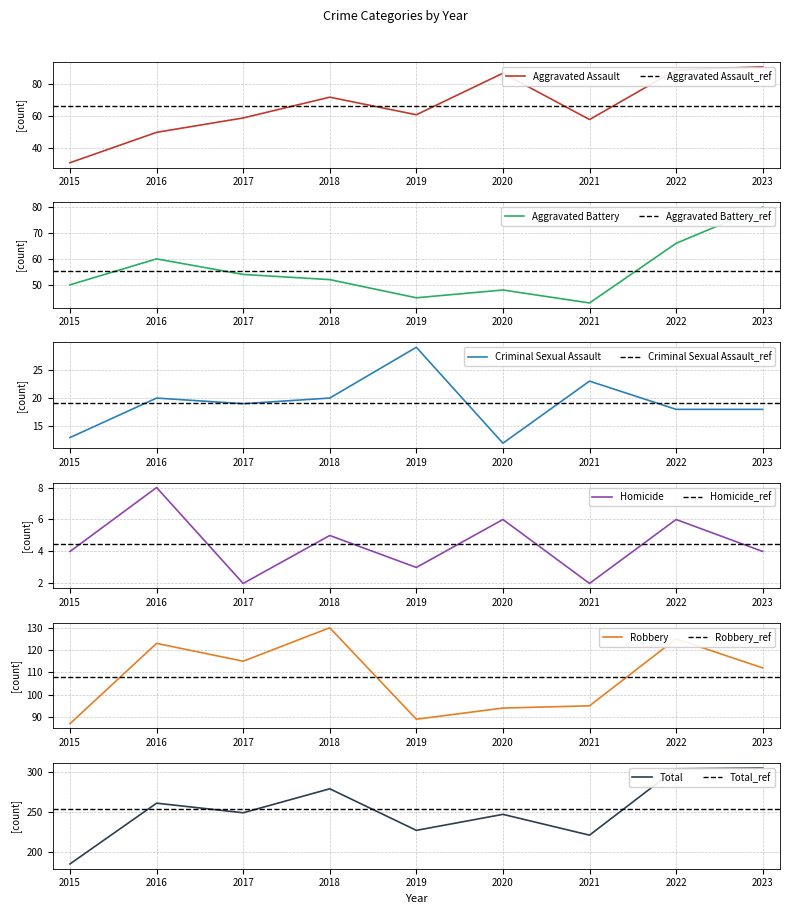

Between 2019 and 2021, which series saw the biggest shift?

Criminal Sexual Assault